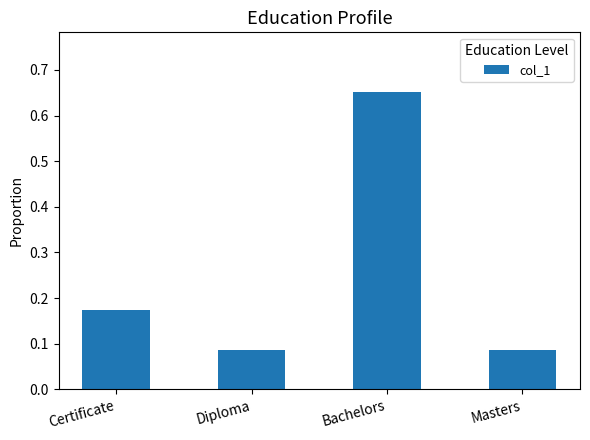

What is the change in value from Bachelors to Masters?

-0.6